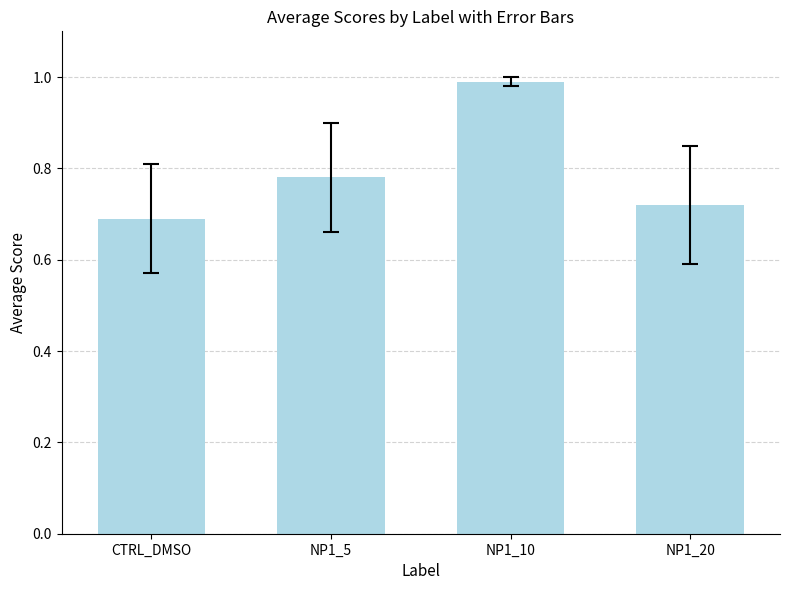

Which label corresponds to the smallest value in the chart?

CTRL_DMSO